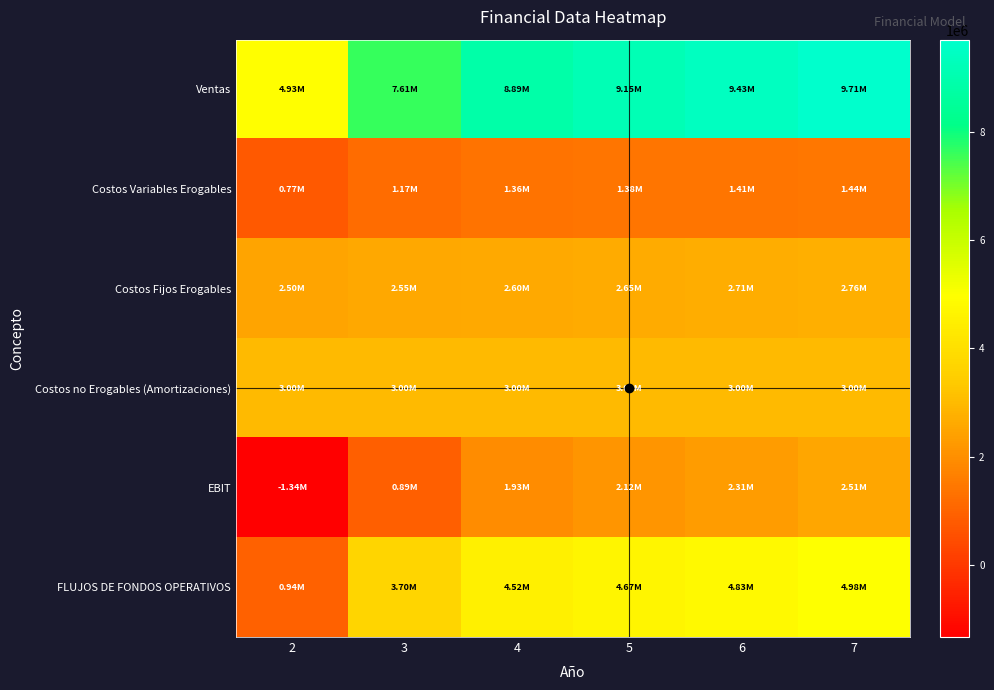

At which category is the sum across all series the highest?

7